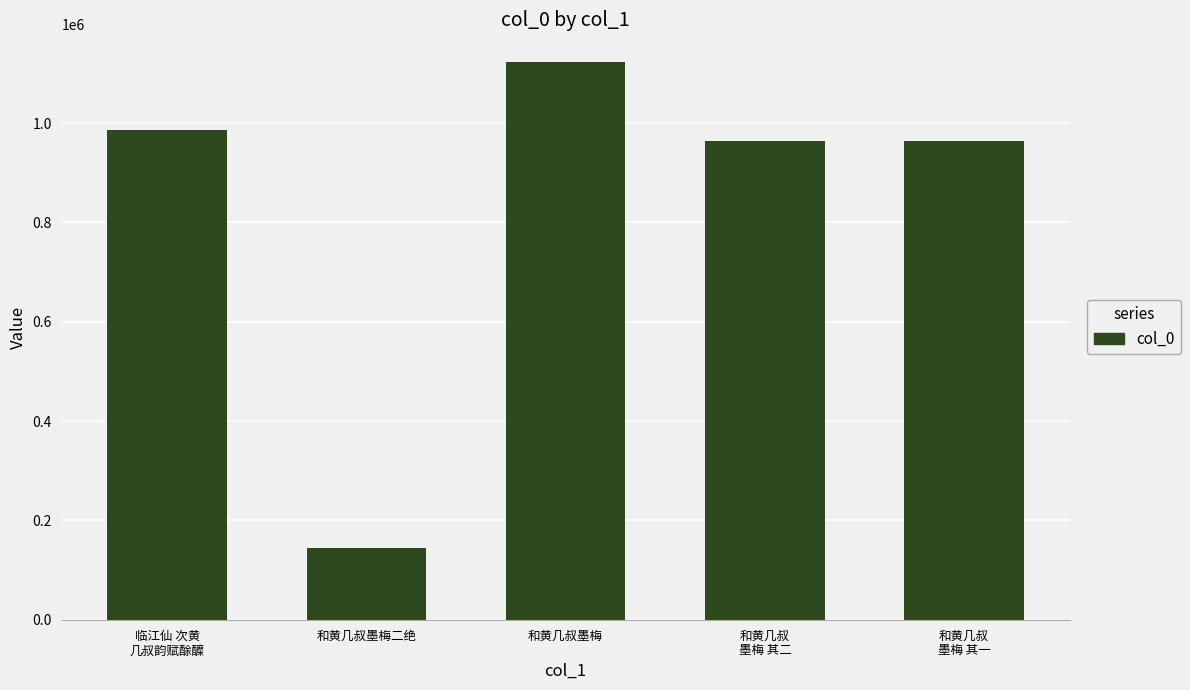

The chart shows a value of 985318 at 临江仙 次黄
几叔韵赋酴醾. True or false?

True